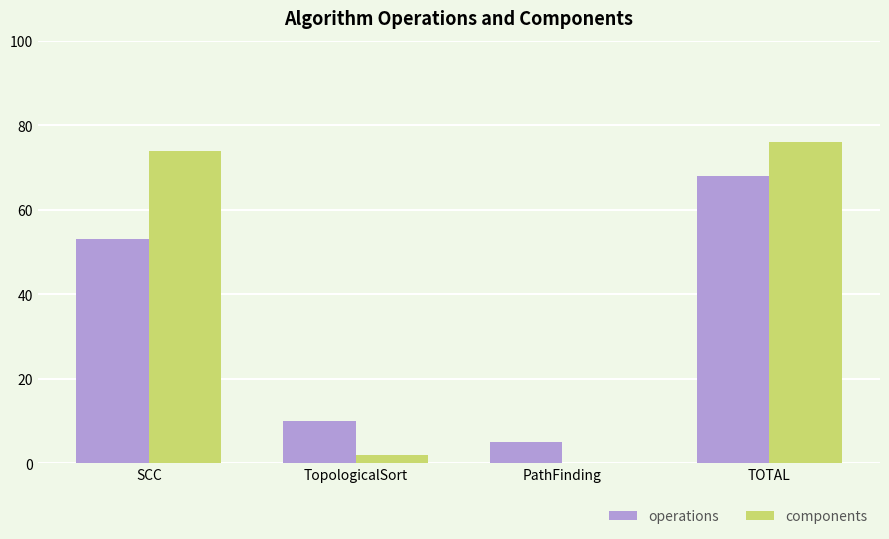

What is the total value across all series at PathFinding?

5